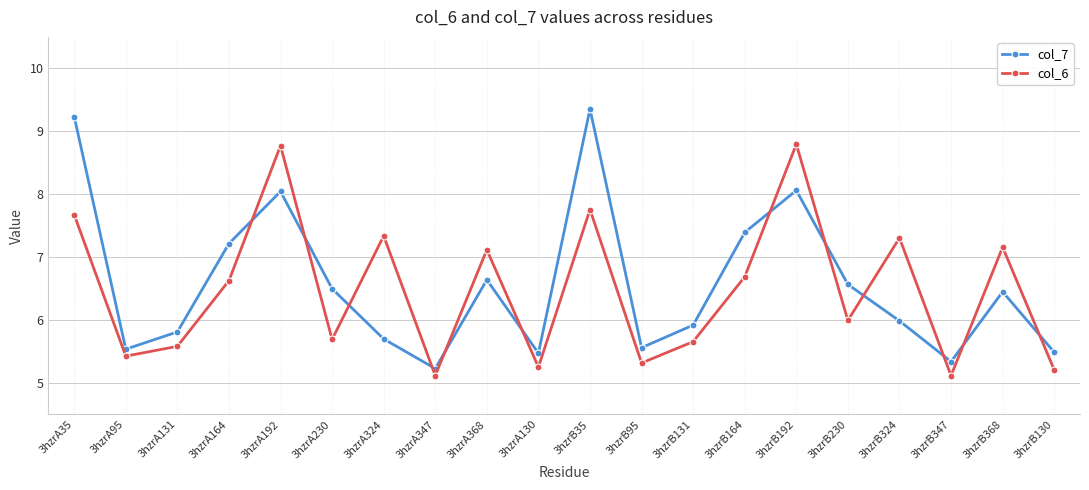

The col_7 series shows 2.4 at 3hzrA95. True or false?

False